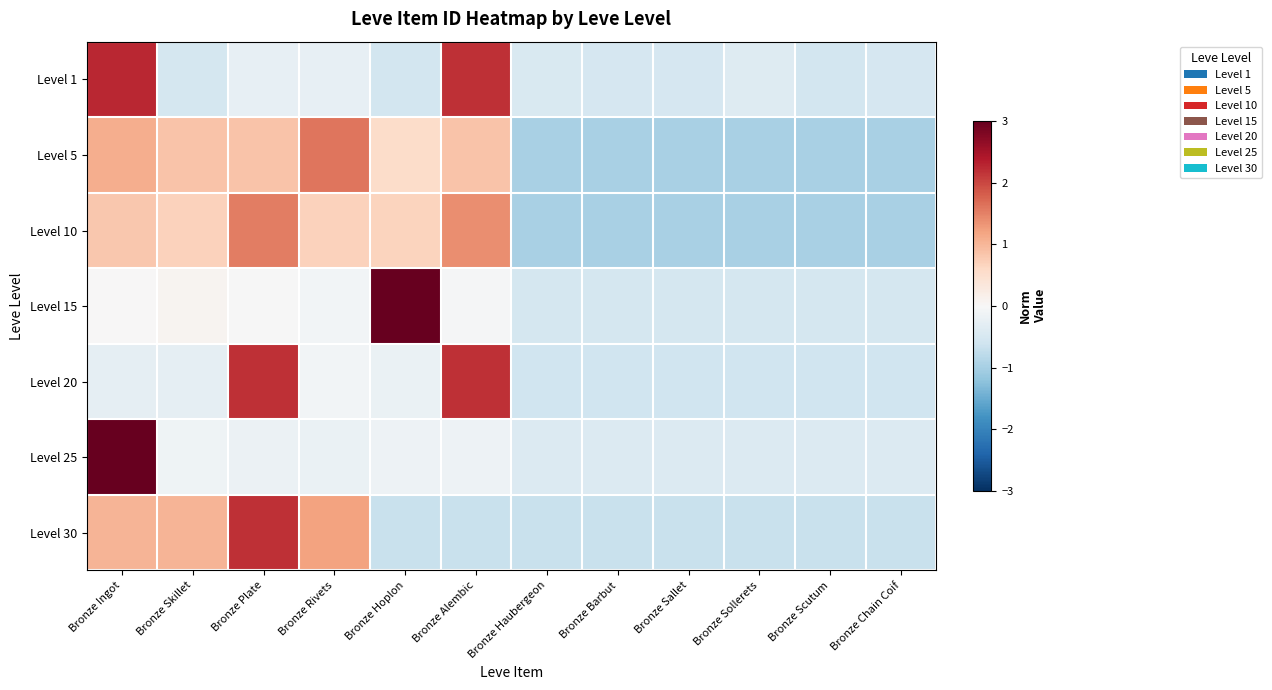

Reading left to right, extract all data points from this chart.

Level 1: Bronze Ingot=2.3	Bronze Skillet=-0.5	Bronze Plate=-0.2	Bronze Rivets=-0.2	Bronze Hoplon=-0.6	Bronze Alembic=2.2	Bronze Haubergeon=-0.5	Bronze Barbut=-0.5	Bronze Sallet=-0.5	Bronze Sollerets=-0.4	Bronze Scutum=-0.6	Bronze Chain Coif=-0.5
Level 5: Bronze Ingot=1.1	Bronze Skillet=0.9	Bronze Plate=0.9	Bronze Rivets=1.6	Bronze Hoplon=0.6	Bronze Alembic=0.9	Bronze Haubergeon=-1.0	Bronze Barbut=-1.0	Bronze Sallet=-1.0	Bronze Sollerets=-1.0	Bronze Scutum=-1.0	Bronze Chain Coif=-1.0
Level 10: Bronze Ingot=0.8	Bronze Skillet=0.7	Bronze Plate=1.5	Bronze Rivets=0.7	Bronze Hoplon=0.7	Bronze Alembic=1.4	Bronze Haubergeon=-1.0	Bronze Barbut=-1.0	Bronze Sallet=-1.0	Bronze Sollerets=-1.0	Bronze Scutum=-1.0	Bronze Chain Coif=-1.0
Level 15: Bronze Ingot=0.0	Bronze Skillet=0.1	Bronze Plate=-0.0	Bronze Rivets=-0.1	Bronze Hoplon=3.2	Bronze Alembic=-0.0	Bronze Haubergeon=-0.5	Bronze Barbut=-0.5	Bronze Sallet=-0.5	Bronze Sollerets=-0.5	Bronze Scutum=-0.5	Bronze Chain Coif=-0.5
Level 20: Bronze Ingot=-0.3	Bronze Skillet=-0.3	Bronze Plate=2.2	Bronze Rivets=-0.1	Bronze Hoplon=-0.2	Bronze Alembic=2.2	Bronze Haubergeon=-0.6	Bronze Barbut=-0.6	Bronze Sallet=-0.6	Bronze Sollerets=-0.6	Bronze Scutum=-0.6	Bronze Chain Coif=-0.6
Level 25: Bronze Ingot=3.3	Bronze Skillet=-0.1	Bronze Plate=-0.2	Bronze Rivets=-0.2	Bronze Hoplon=-0.2	Bronze Alembic=-0.2	Bronze Haubergeon=-0.4	Bronze Barbut=-0.4	Bronze Sallet=-0.4	Bronze Sollerets=-0.4	Bronze Scutum=-0.4	Bronze Chain Coif=-0.4
Level 30: Bronze Ingot=1.0	Bronze Skillet=1.0	Bronze Plate=2.2	Bronze Rivets=1.2	Bronze Hoplon=-0.7	Bronze Alembic=-0.7	Bronze Haubergeon=-0.7	Bronze Barbut=-0.7	Bronze Sallet=-0.7	Bronze Sollerets=-0.7	Bronze Scutum=-0.7	Bronze Chain Coif=-0.7